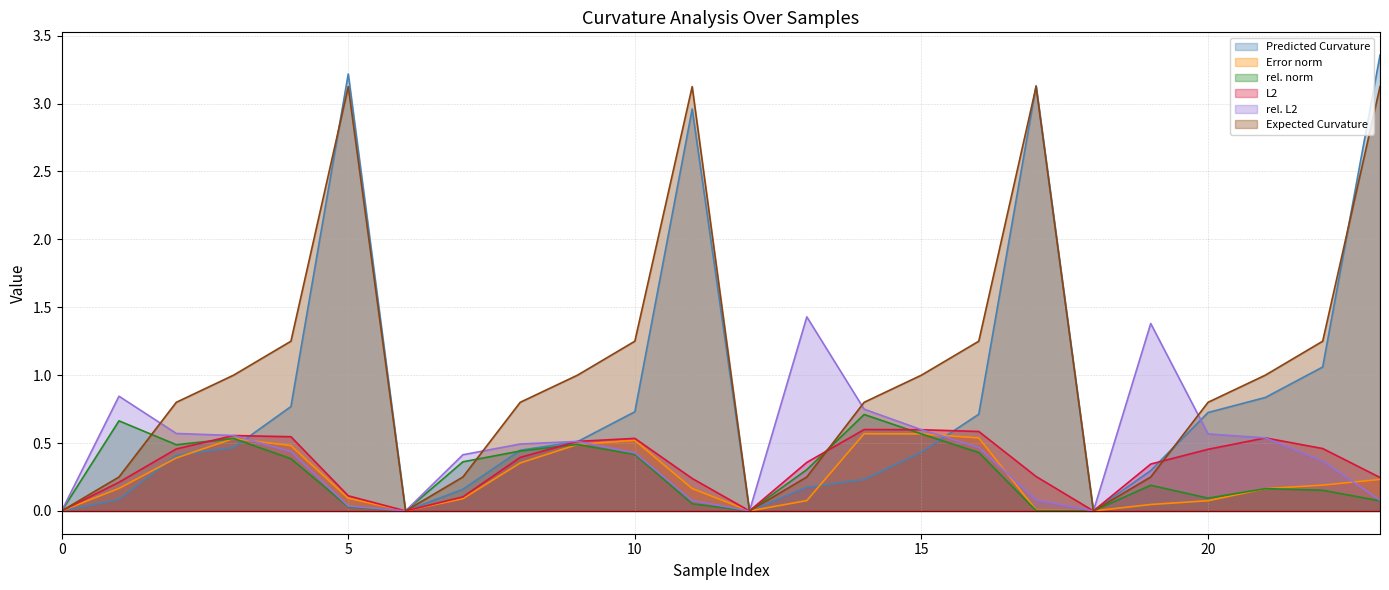

What are all the series names shown in the legend?

Predicted Curvature, Error norm, rel. norm, L2, rel. L2, Expected Curvature